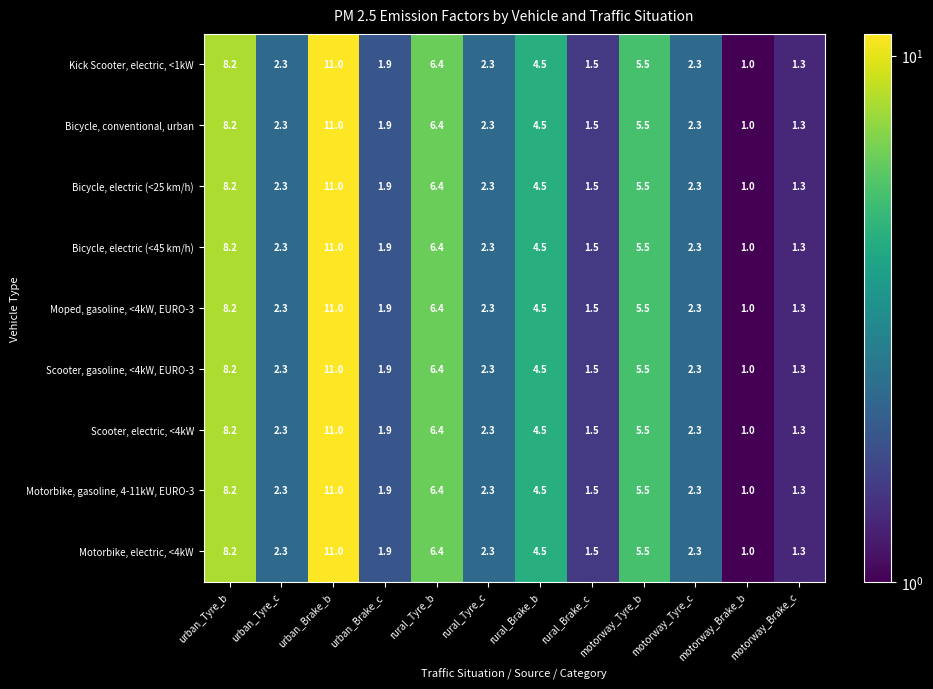

Which label corresponds to the largest value in the chart?

urban_Brake_b